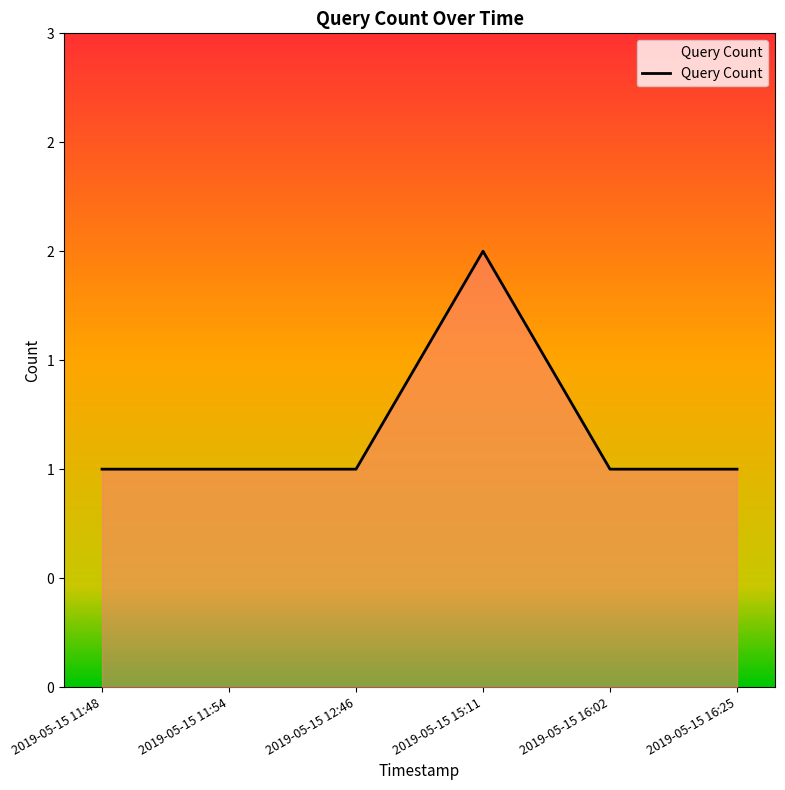

What is the label of the 5th point from the left?

2019-05-15 16:02